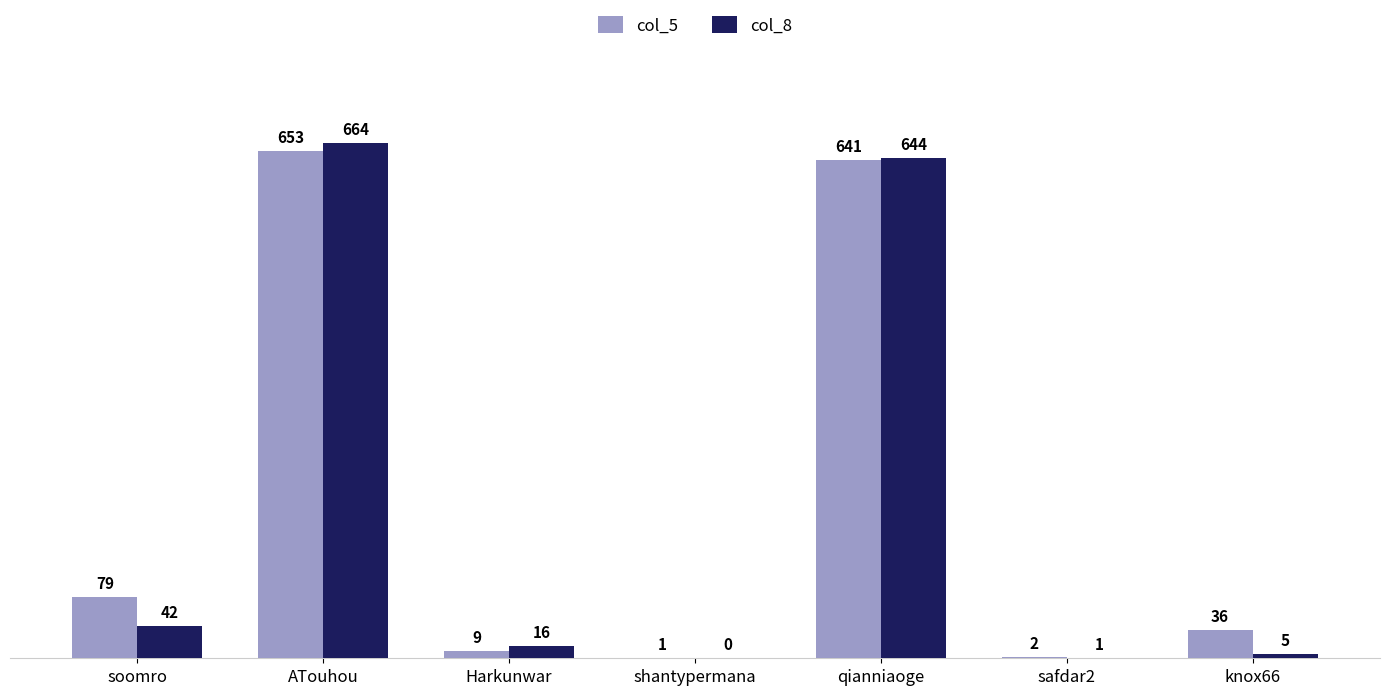

True or false: col_5 has a value of 17 at soomro.

False